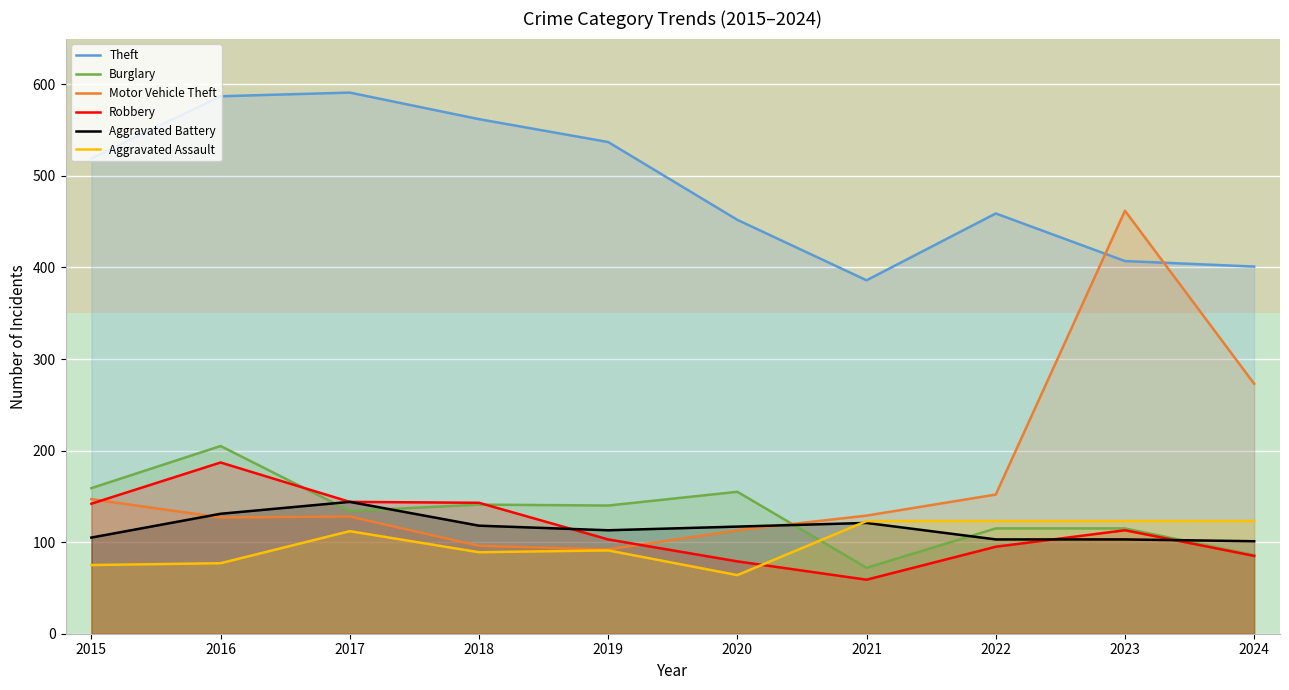

What is the average value of the Robbery series?

115